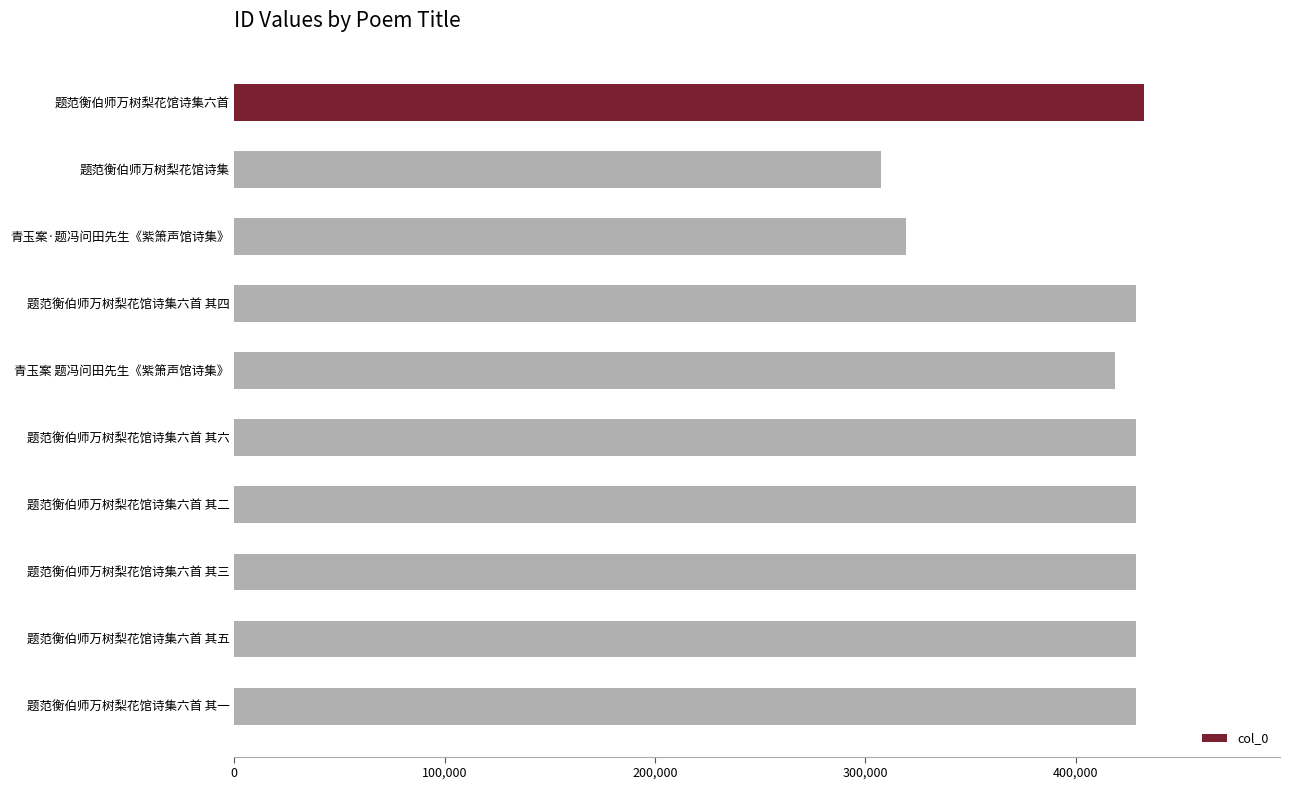

True or false: the data shows 319159 at 青玉案·题冯问田先生《紫箫声馆诗集》.

True